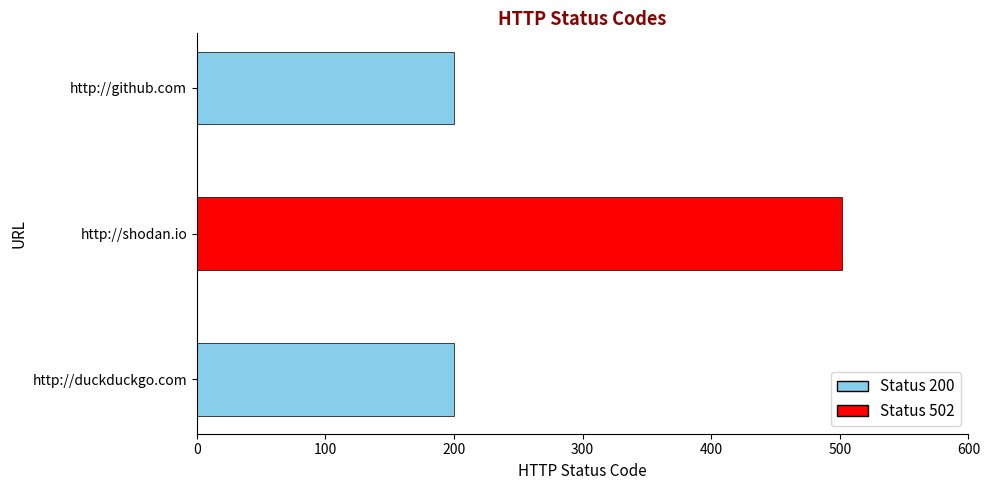

What is the difference between the maximum and minimum values?

302